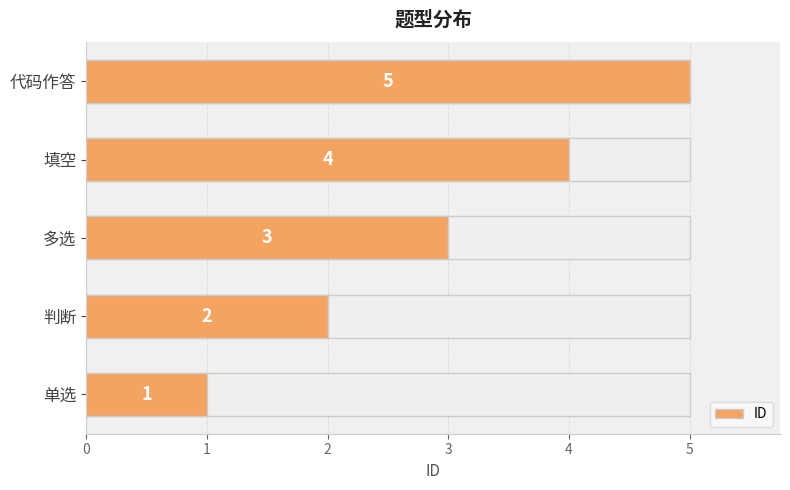

What is the value of the 5th bar from the left?

5